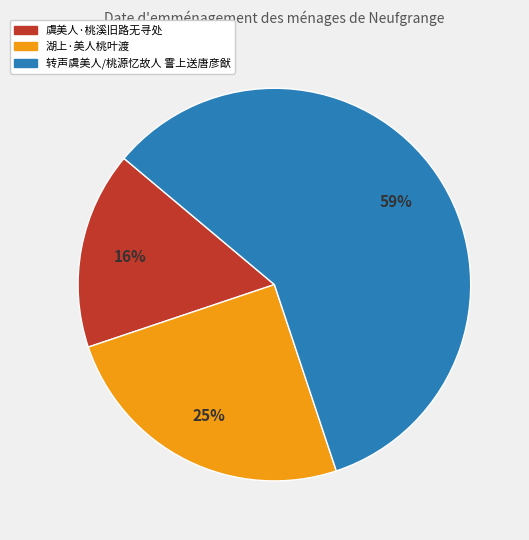

To the nearest percent, what portion does 转声虞美人/桃源忆故人 霅上送唐彦猷 represent?

59%